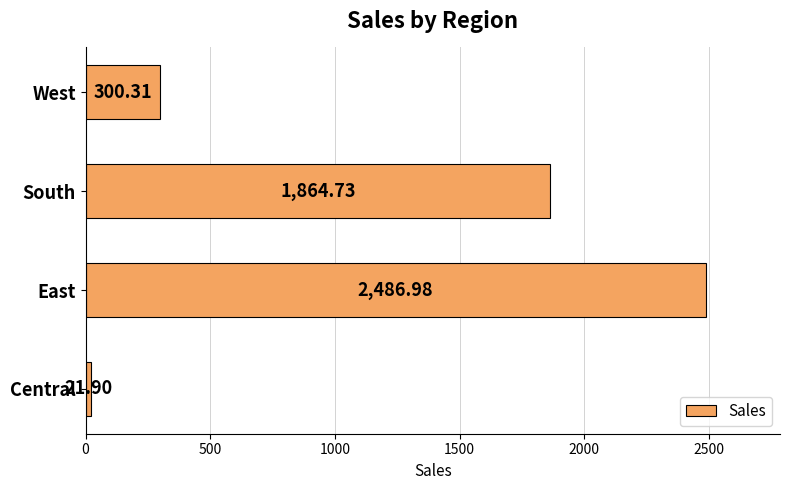

What is the difference between the second highest and minimum values?

1842.8